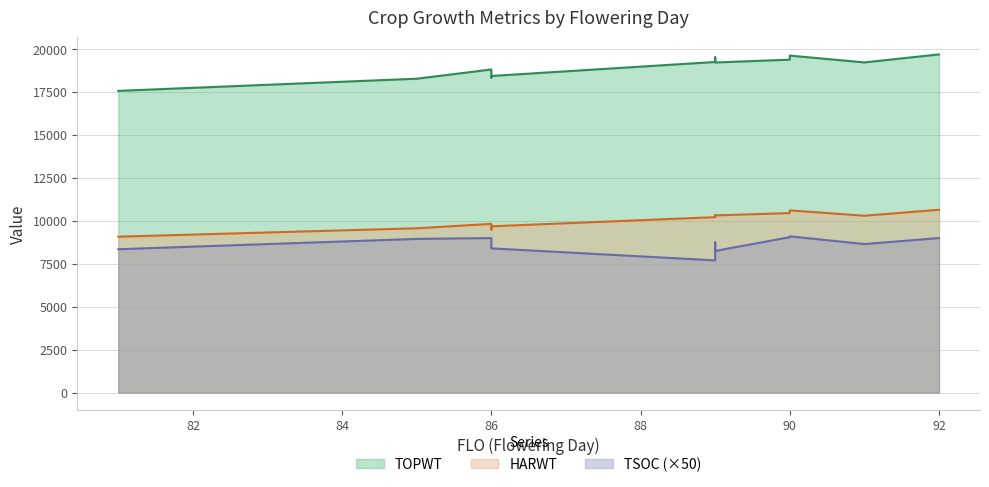

What is the sum of all TOPWT values?

227377